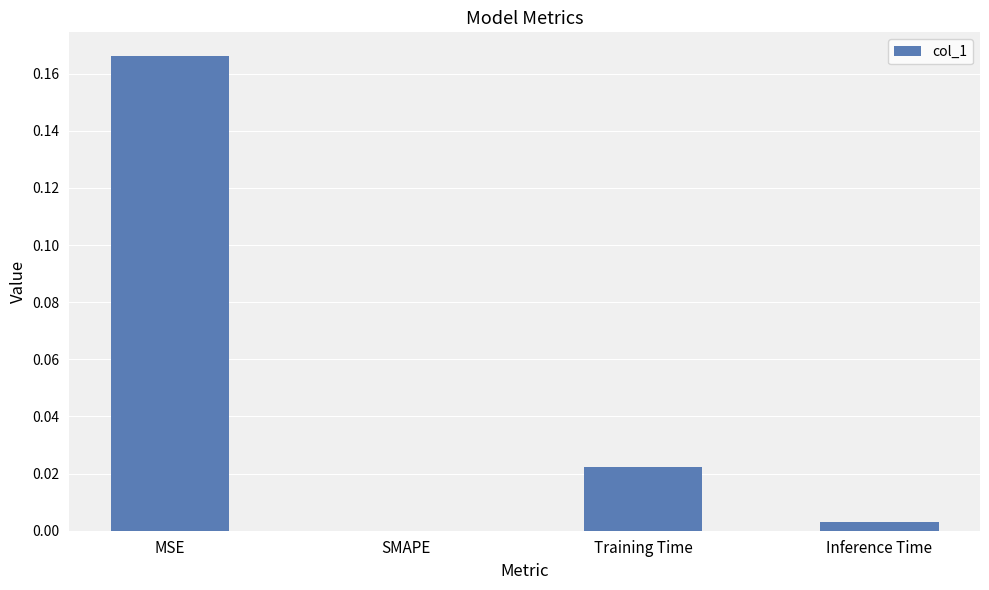

Are the bars grouped side by side (vs. stacked)?

No